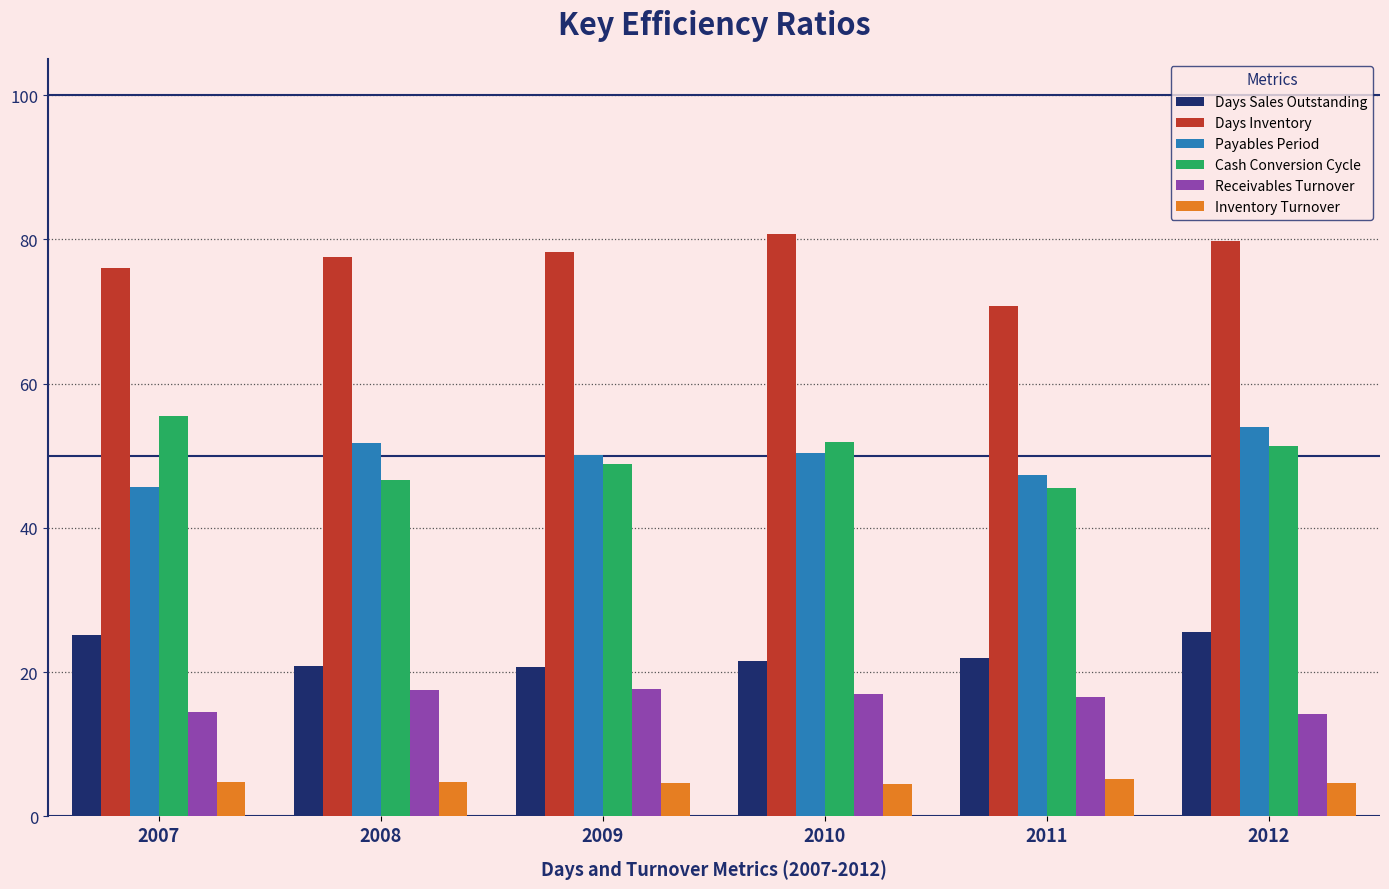

Are the bars grouped side by side (vs. stacked)?

Yes